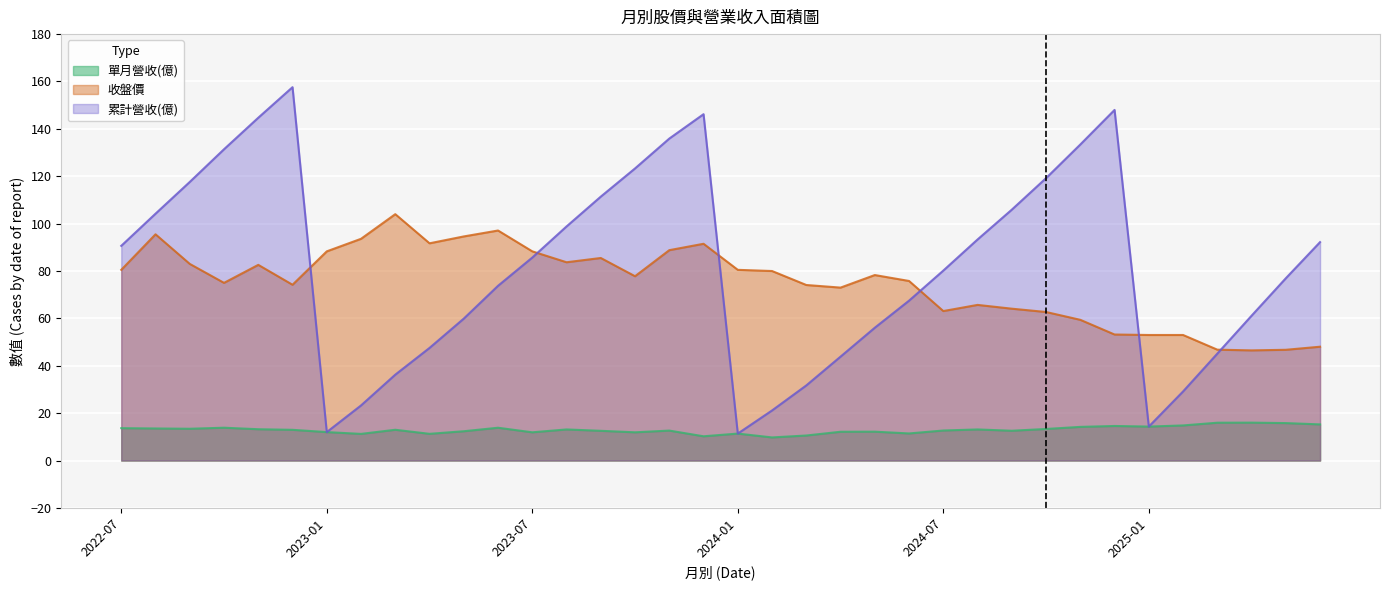

What position from the right is 2025-02?

5